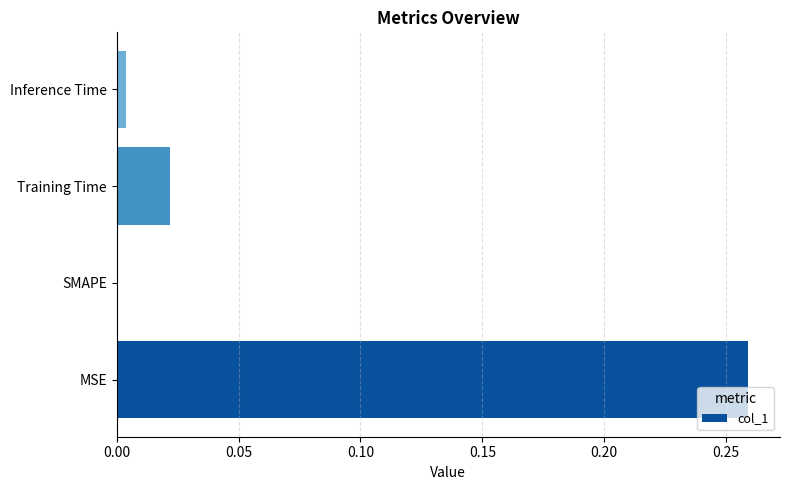

How many data points does each series have?

4